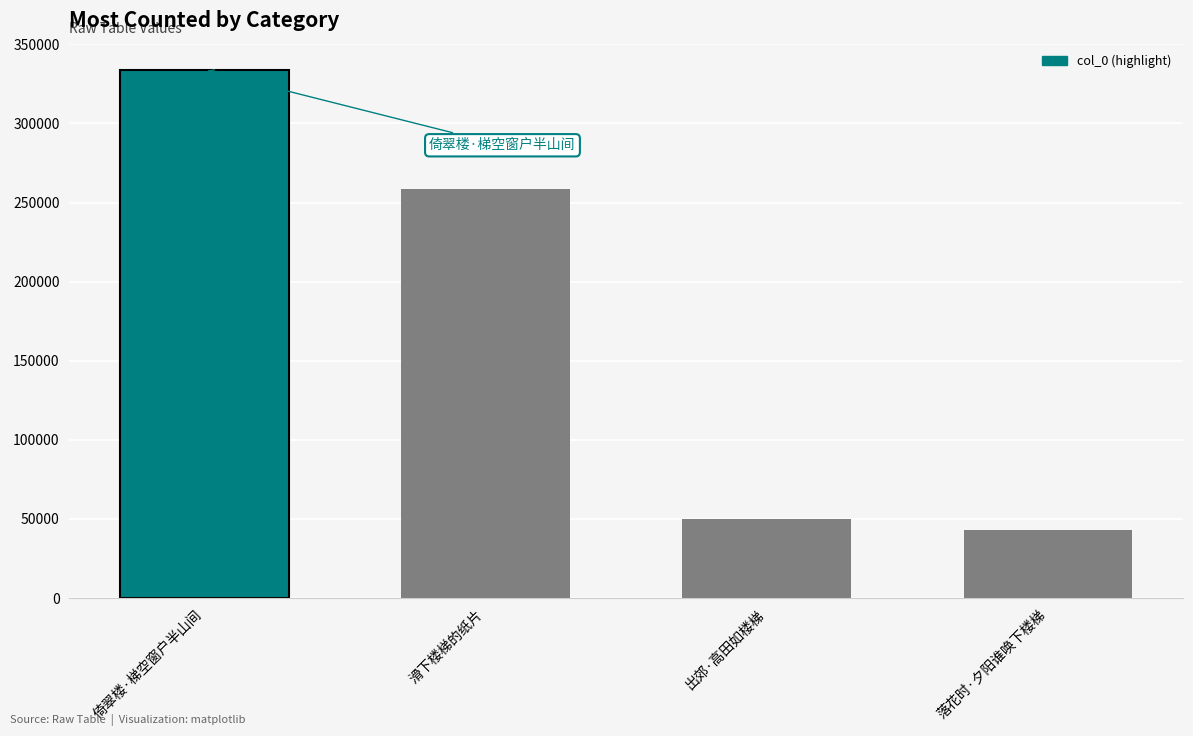

At which category does the chart reach its peak across all series?

倚翠楼·梯空窗户半山间